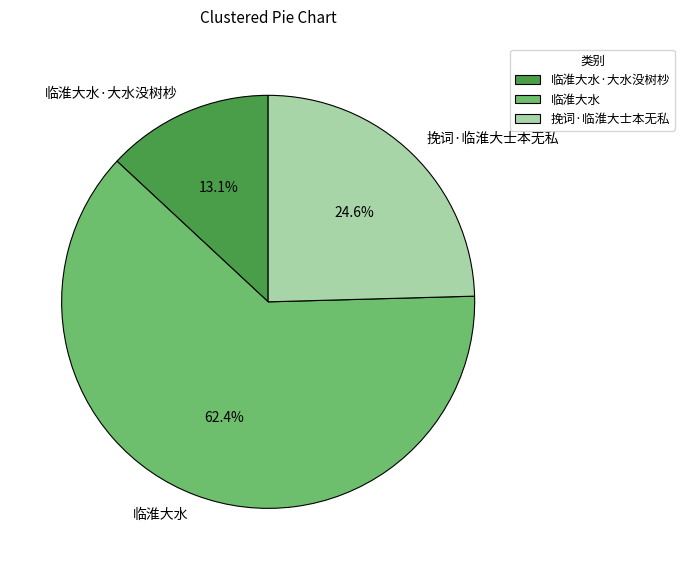

Is 临淮大水 the majority of the pie?

Yes